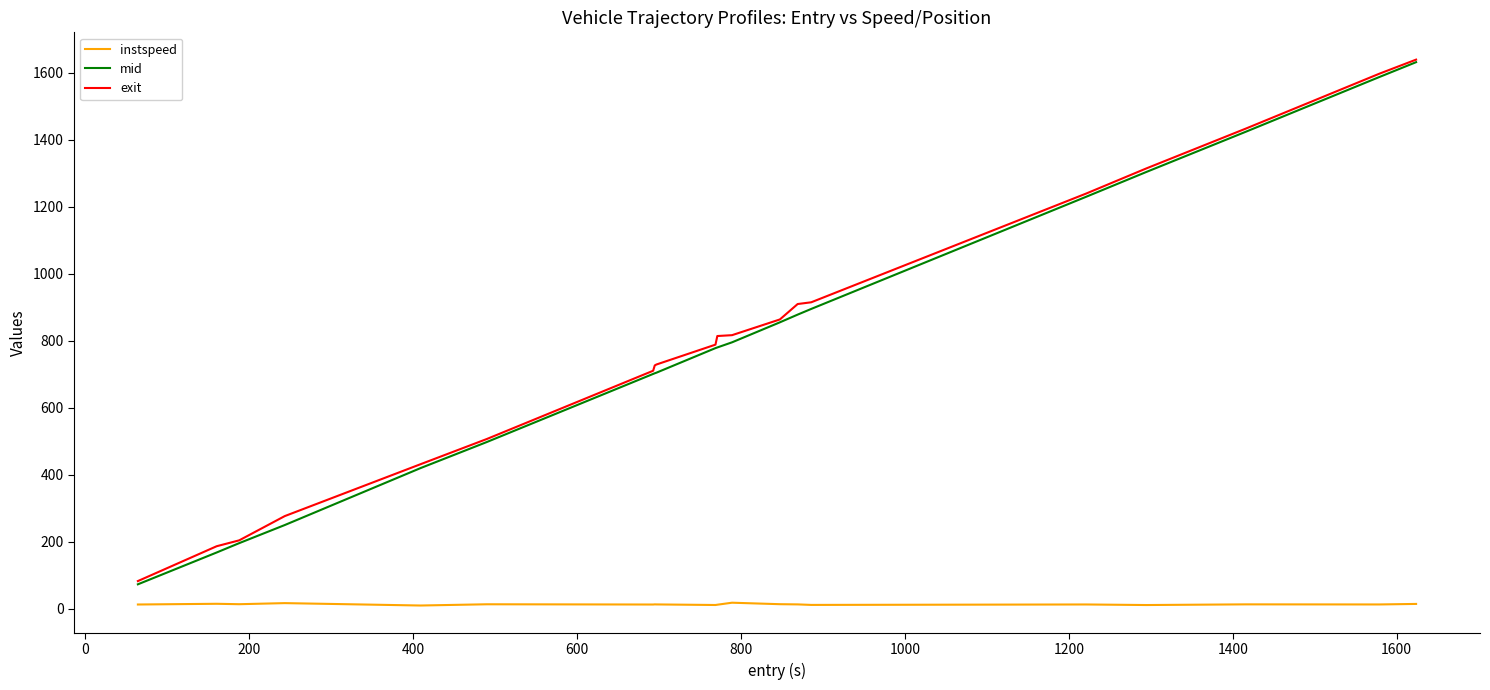

True or false: exit and instspeed cross at least once.

False